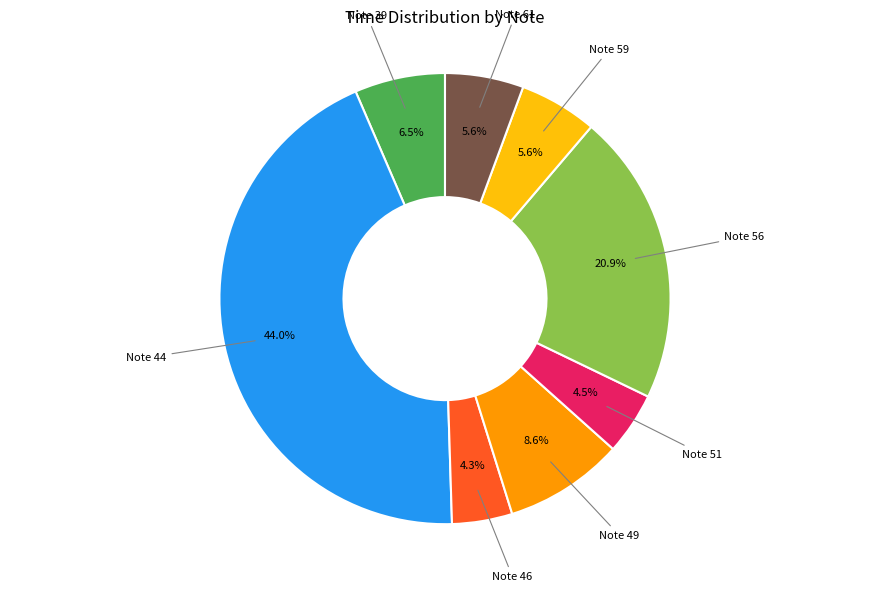

Count the number of slices in the pie.

8